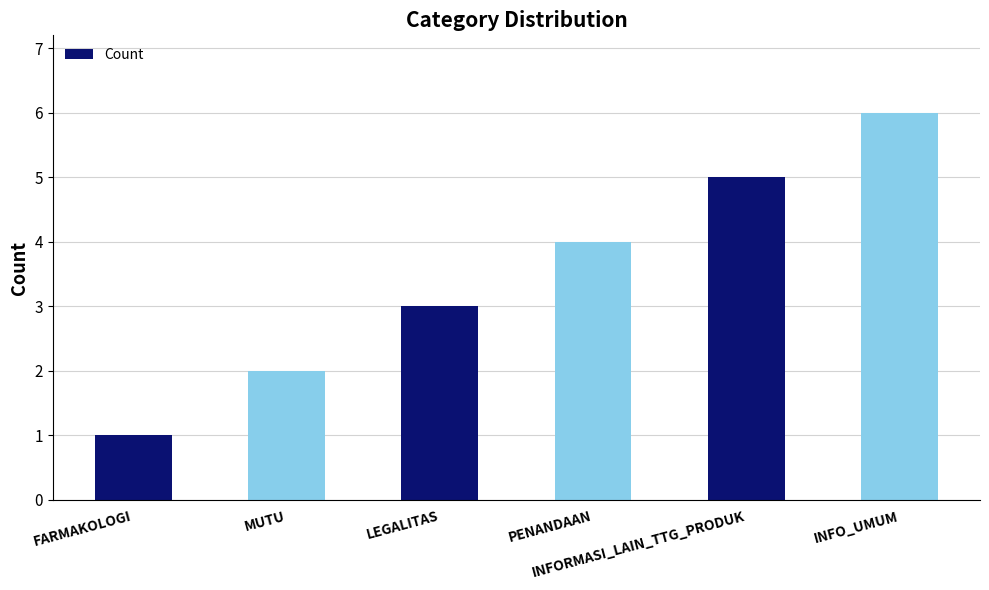

Which has a higher value, INFO_UMUM or INFORMASI_LAIN_TTG_PRODUK?

INFO_UMUM